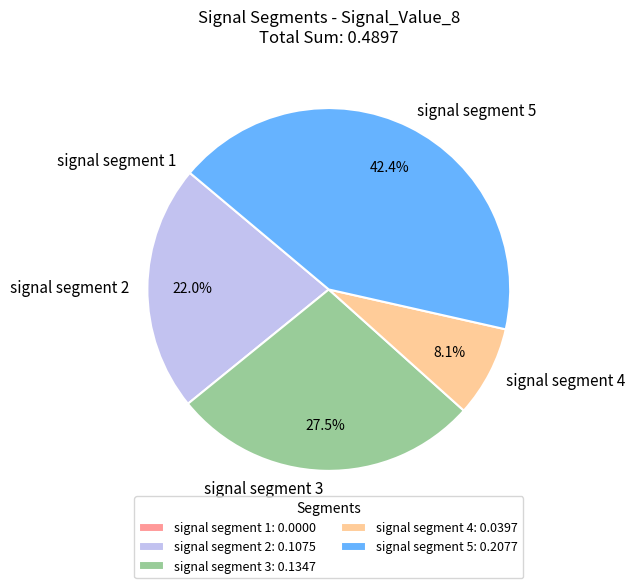

Which category has the biggest portion of the pie?

signal segment 5